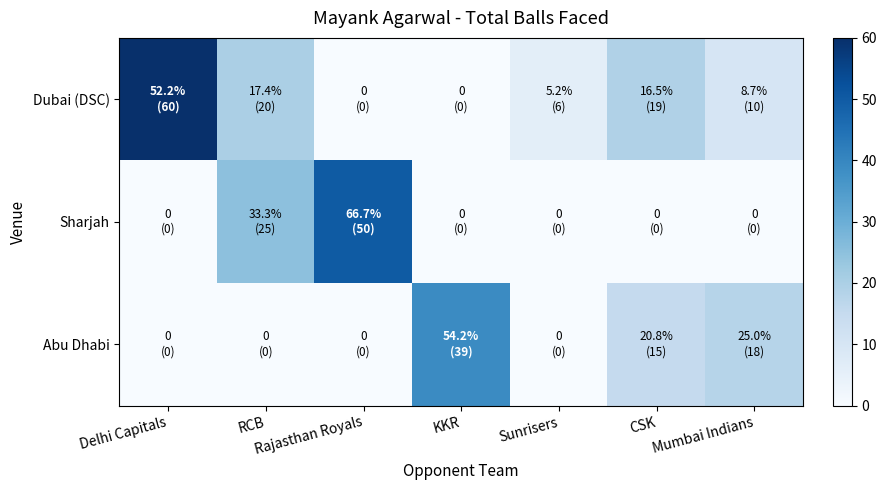

Rank the series by their maximum value, from highest to lowest.

Dubai (DSC), Sharjah, Abu Dhabi